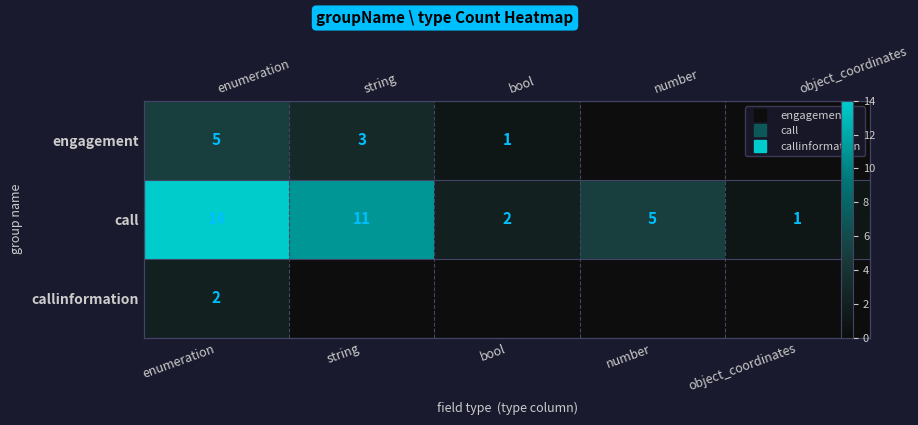

What is the difference between the highest and lowest values at bool?

2